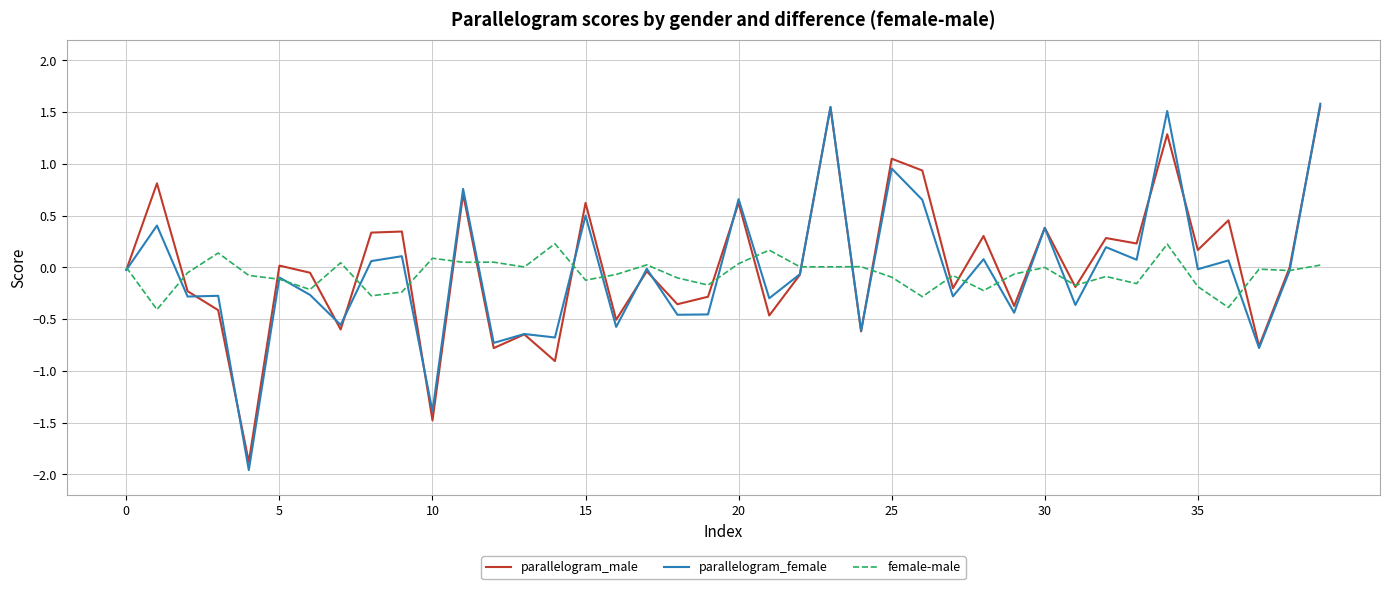

What is the minimum value shown in the chart?

-2.0